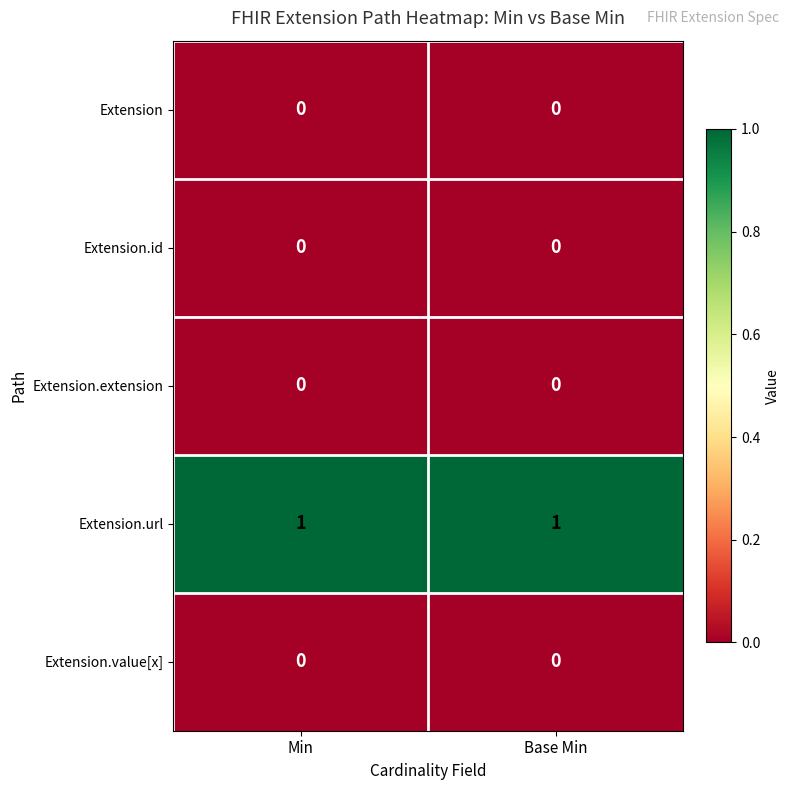

The Extension.extension series shows 0 at Min. True or false?

True